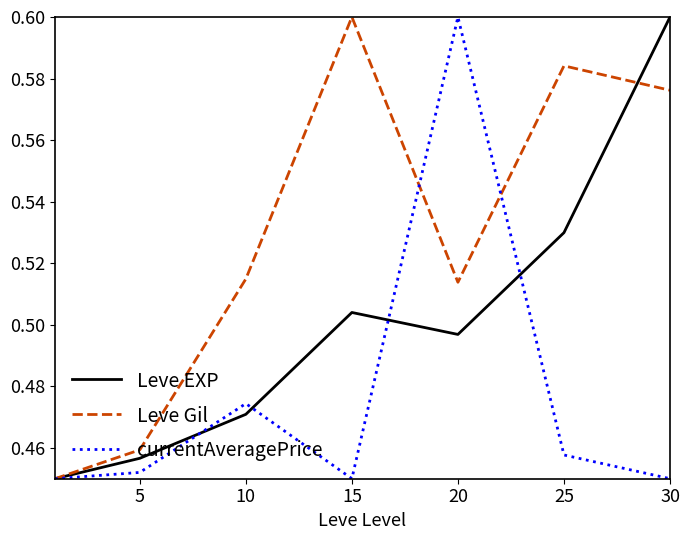

After their last crossing, which series has the higher values: Leve Gil or Leve EXP?

Leve EXP